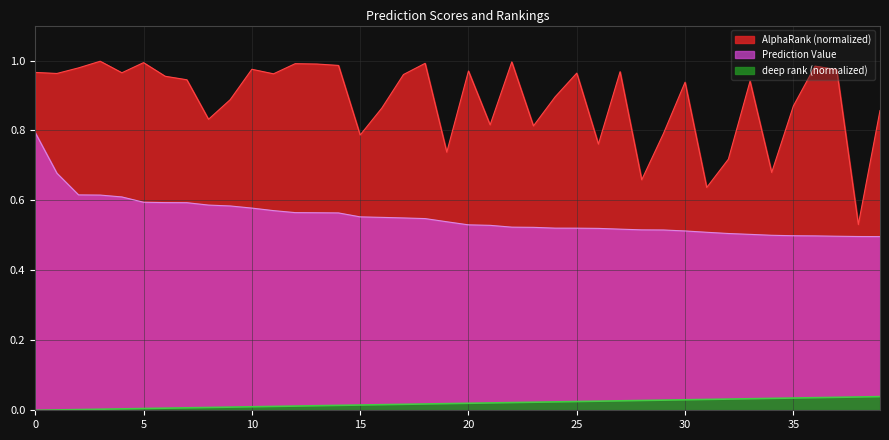

How many data points does each series have?

40